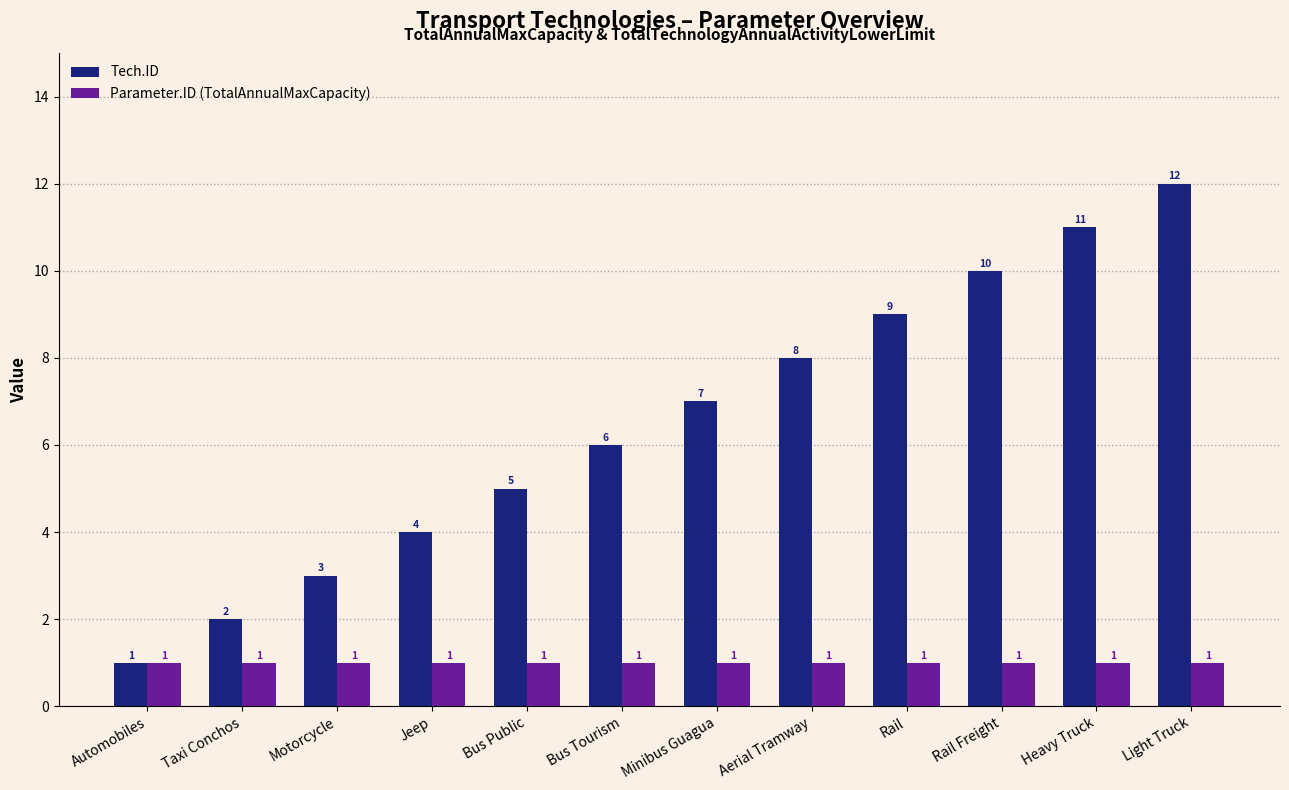

Count the number of data series in this chart.

2